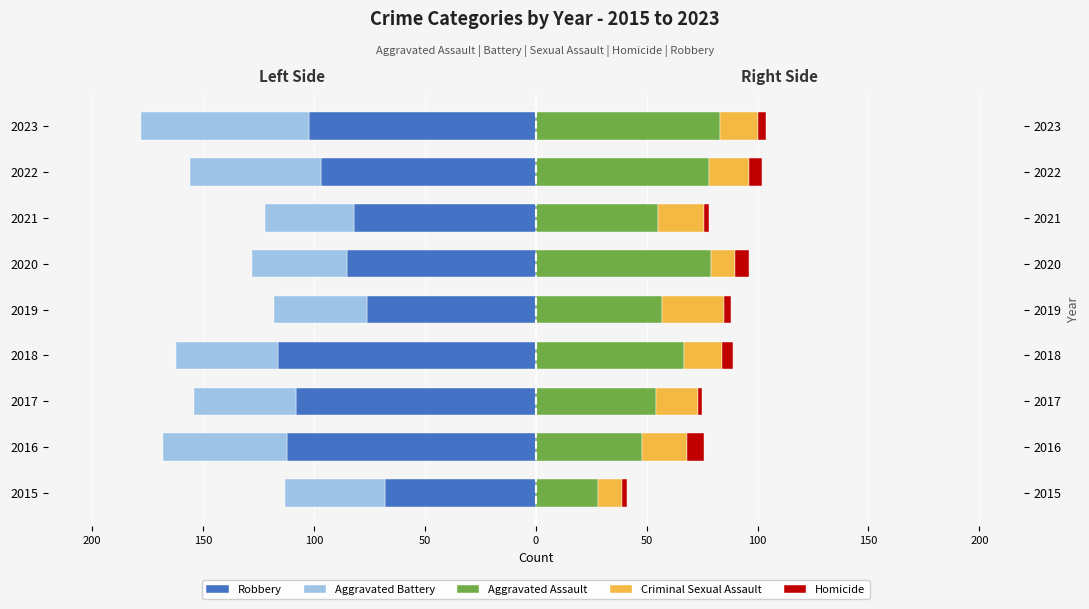

What is the average value of the Robbery series?

-94